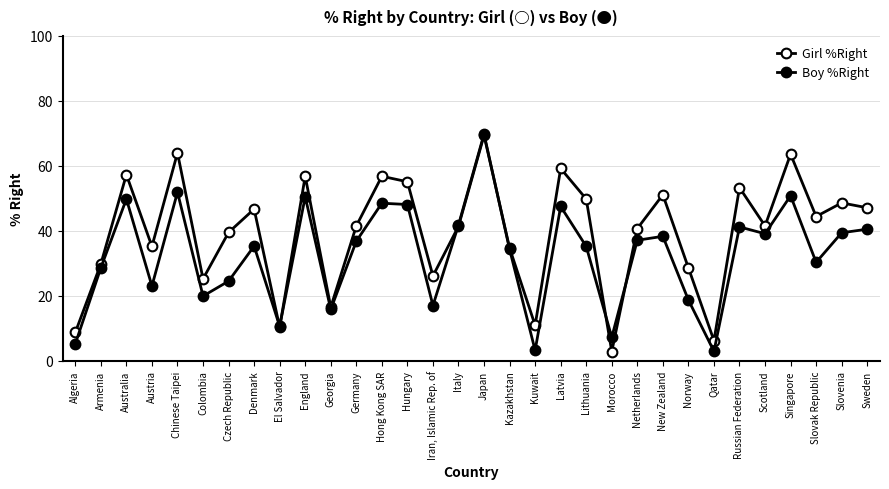

What is the value of the Girl %Right point at the 2nd from the left?

29.8